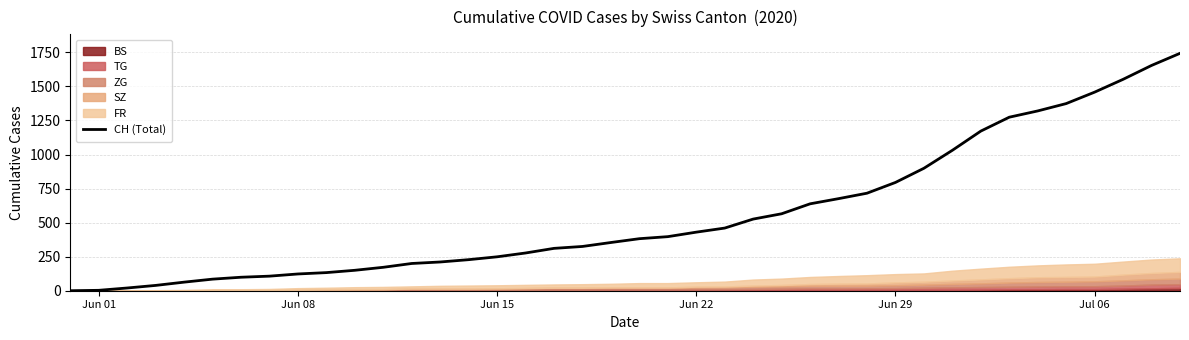

What is the highest value of the CH (Total) series?

1743